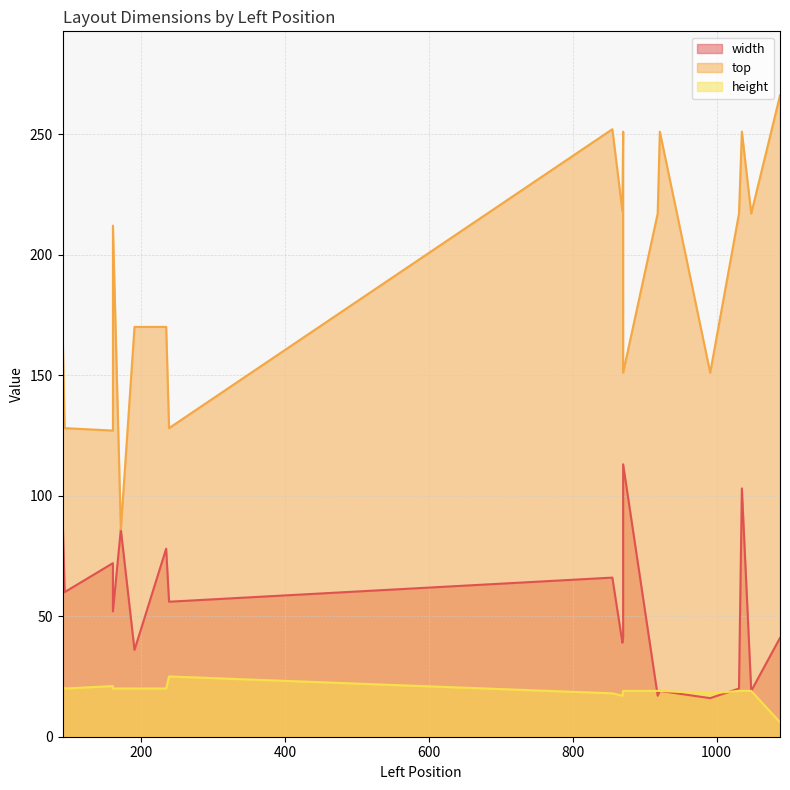

Rank the series by their maximum value, from lowest to highest.

height, width, top